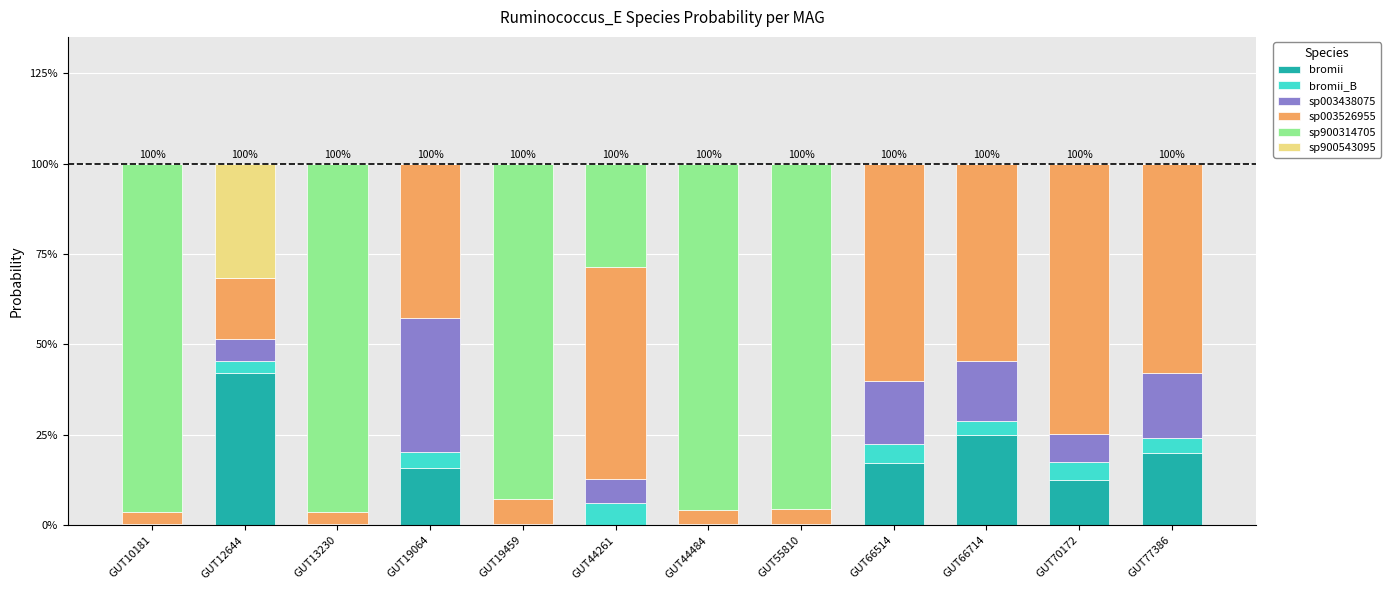

What are all the series names shown in the legend?

bromii, bromii_B, sp003438075, sp003526955, sp900314705, sp900543095